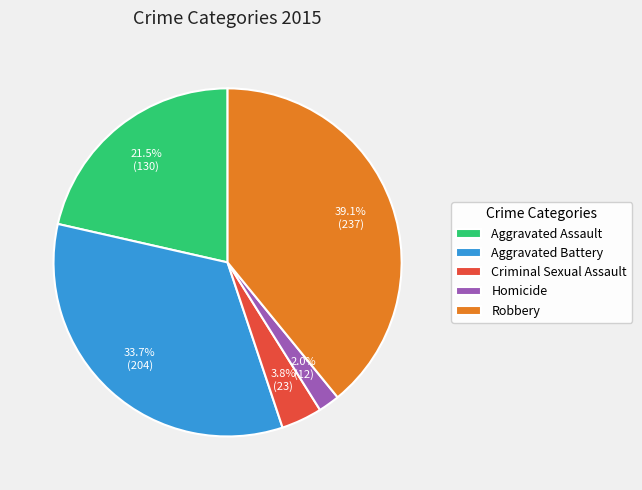

Is there any slice that represents more than half of the pie?

No